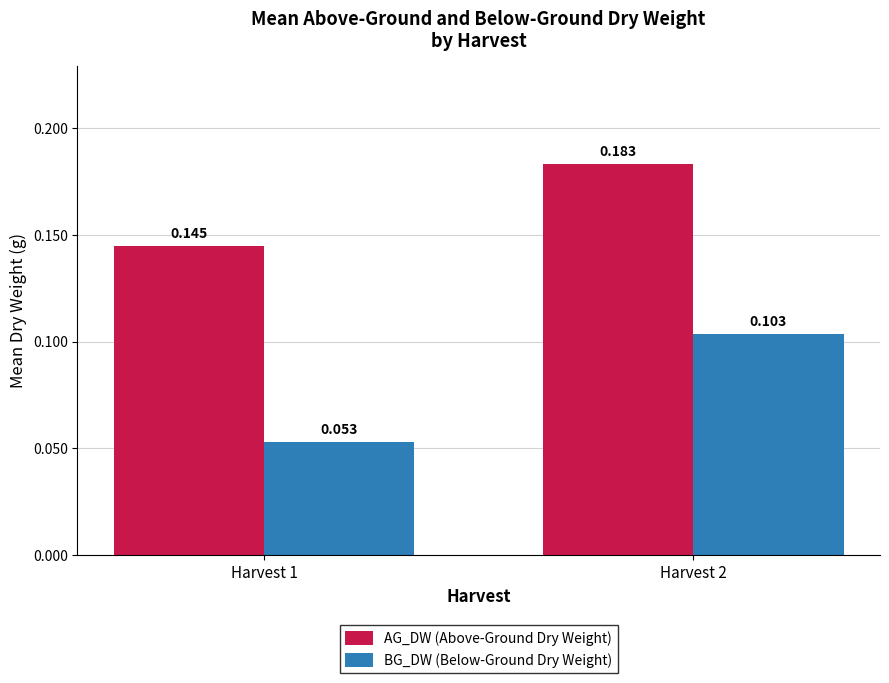

Are the bars grouped side by side (vs. stacked)?

Yes